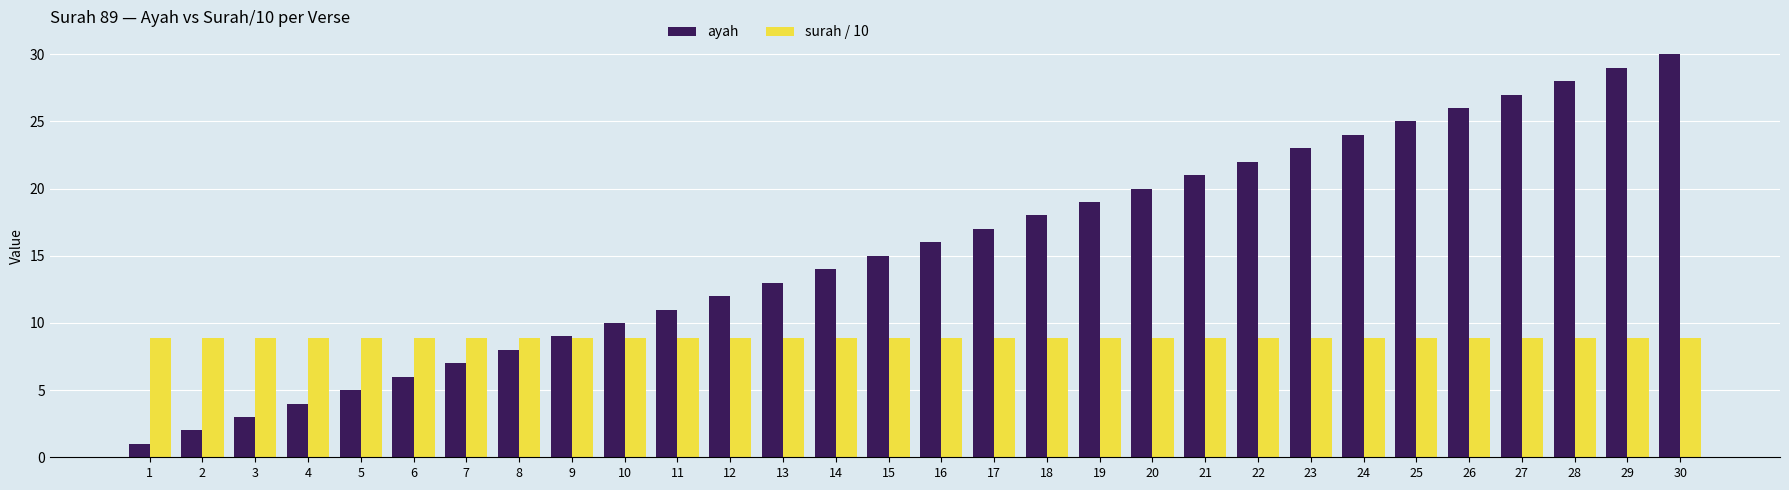

What is the minimum value for ayah?

1.0